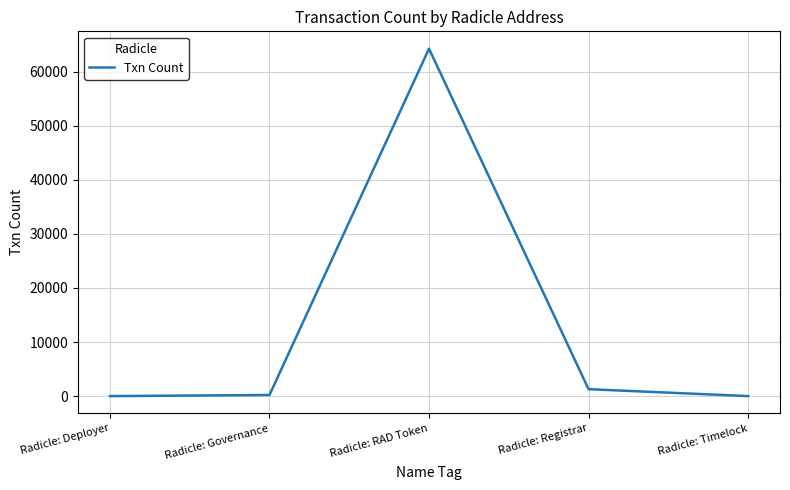

At which category does the data reach its first local peak?

Radicle: RAD Token